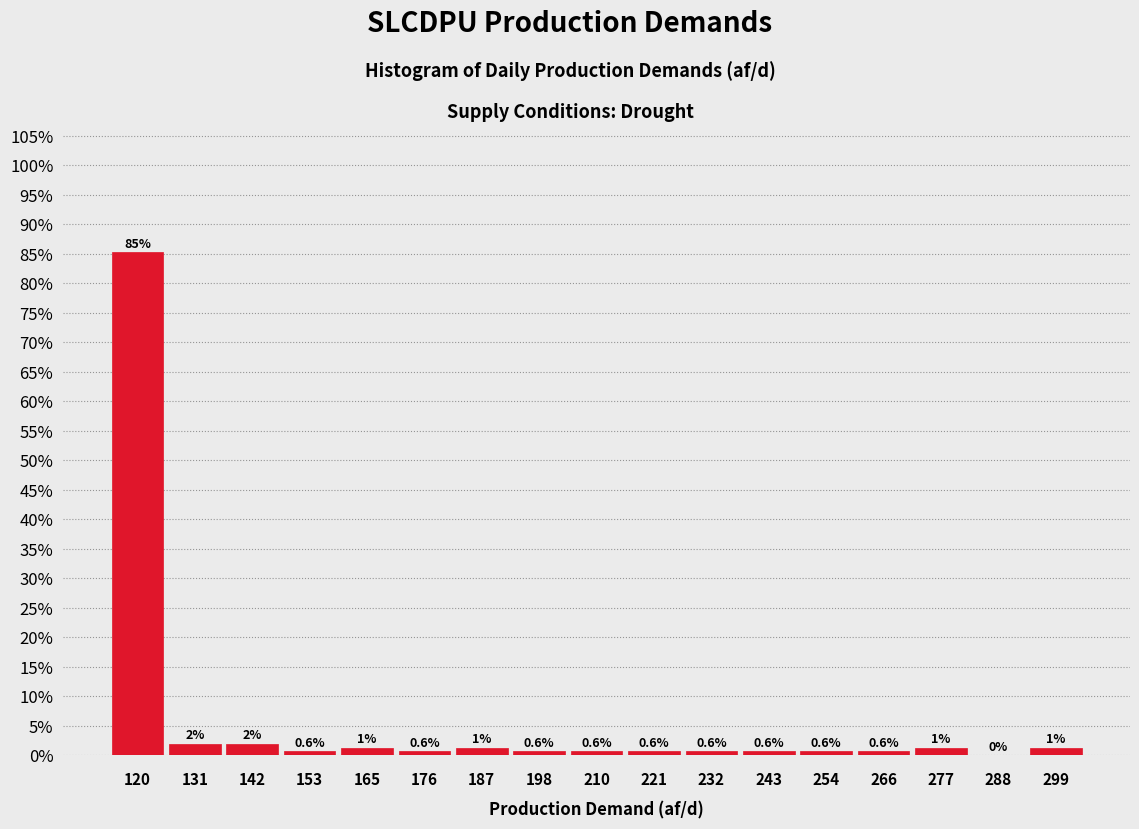

Which range on the x-axis has the tallest bar?

114 to 126